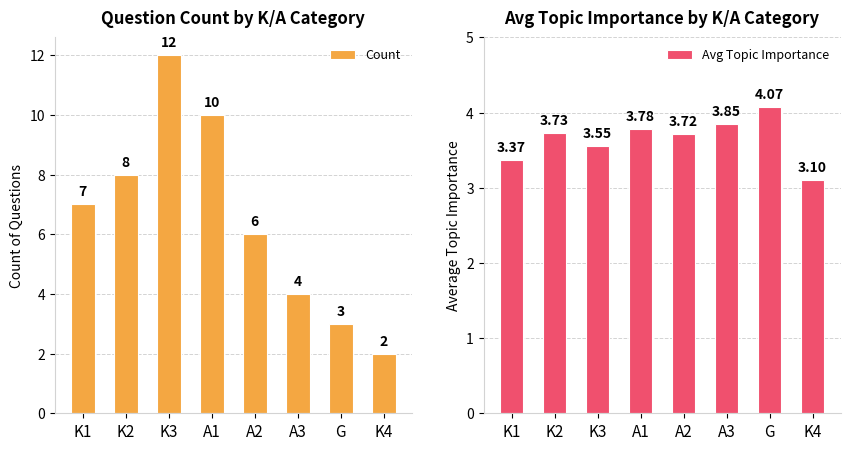

Reading left to right, transcribe all the data shown in this chart.

Count: 7.0	8.0	12.0	10.0	6.0	4.0	3.0	2.0
Avg Topic Importance: 3.4	3.7	3.5	3.8	3.7	3.9	4.1	3.1